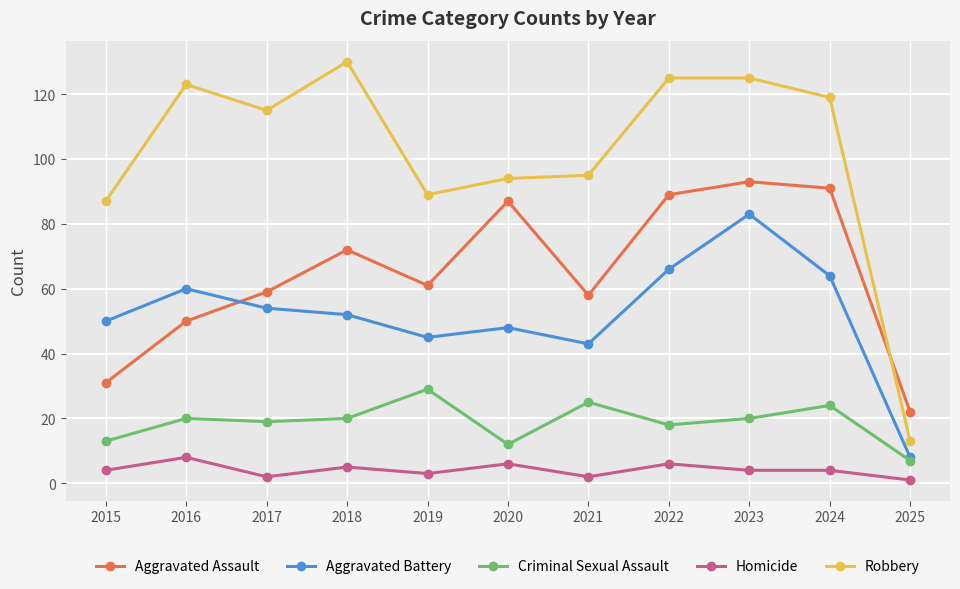

Read the Aggravated Battery value at 2022.

66